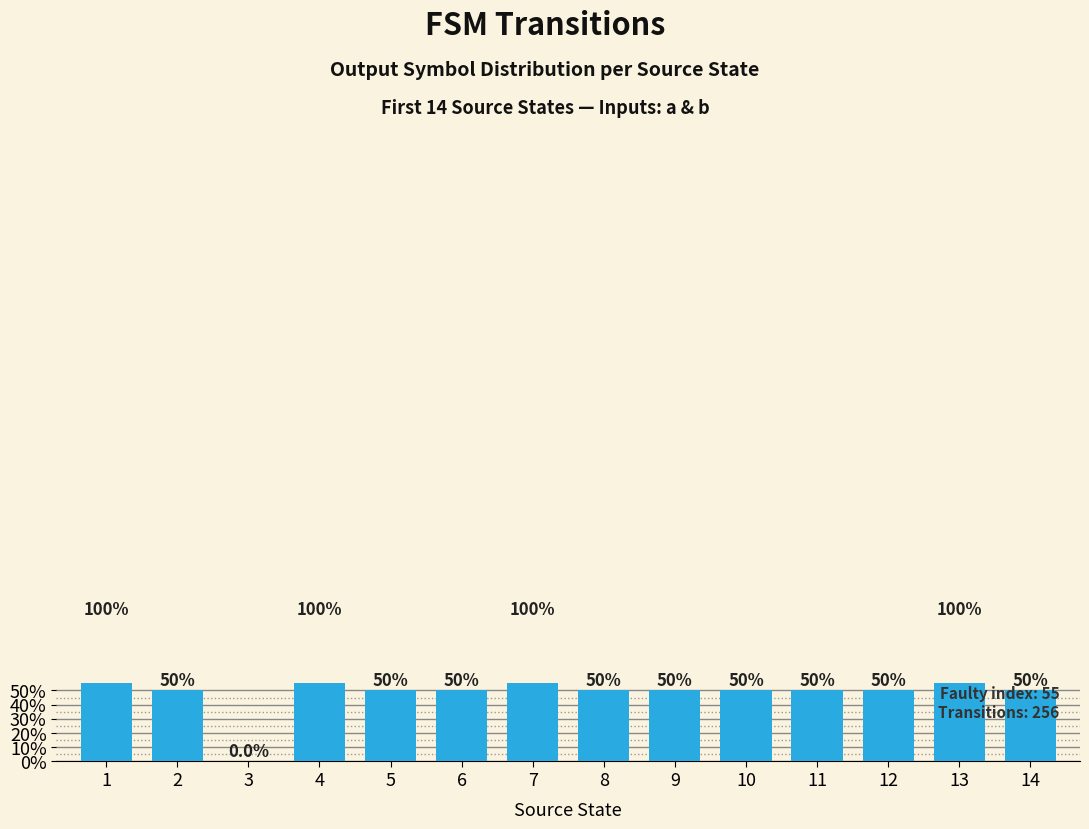

Reading right to left, extract all data points from this chart.

14=50	13=100	12=50	11=50	10=50	9=50	8=50	7=100	6=50	5=50	4=100	3=0	2=50	1=100